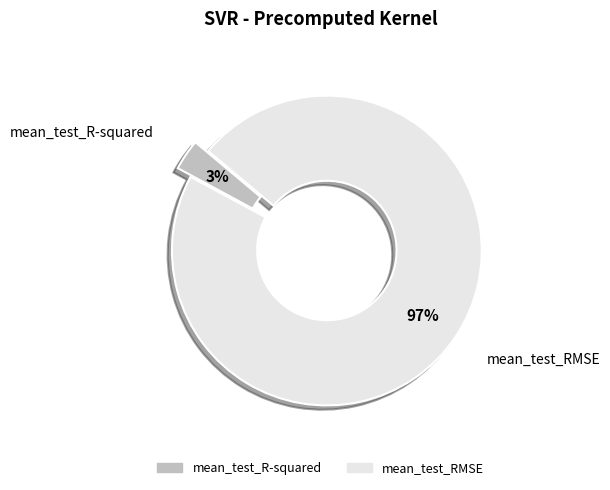

What percentage is the mean_test_RMSE slice, to the nearest percent?

97%